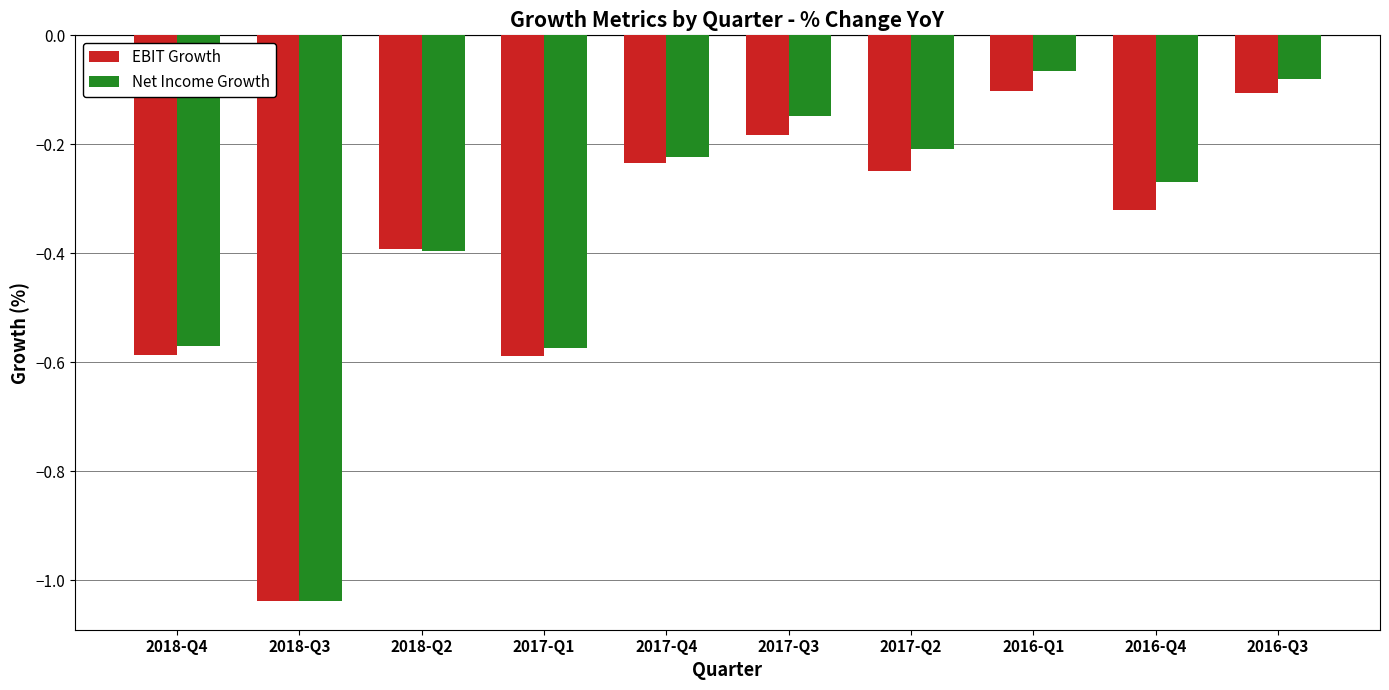

What is the label of the 2nd bar from the right?

2016-Q4